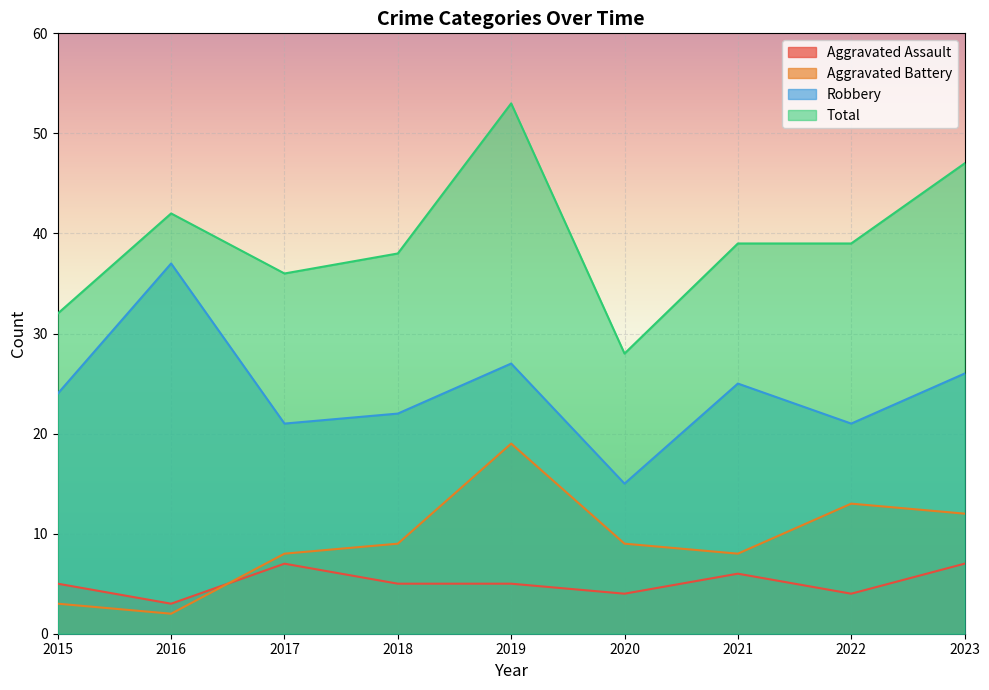

What is the spread (max minus min) of values at 2018?

33